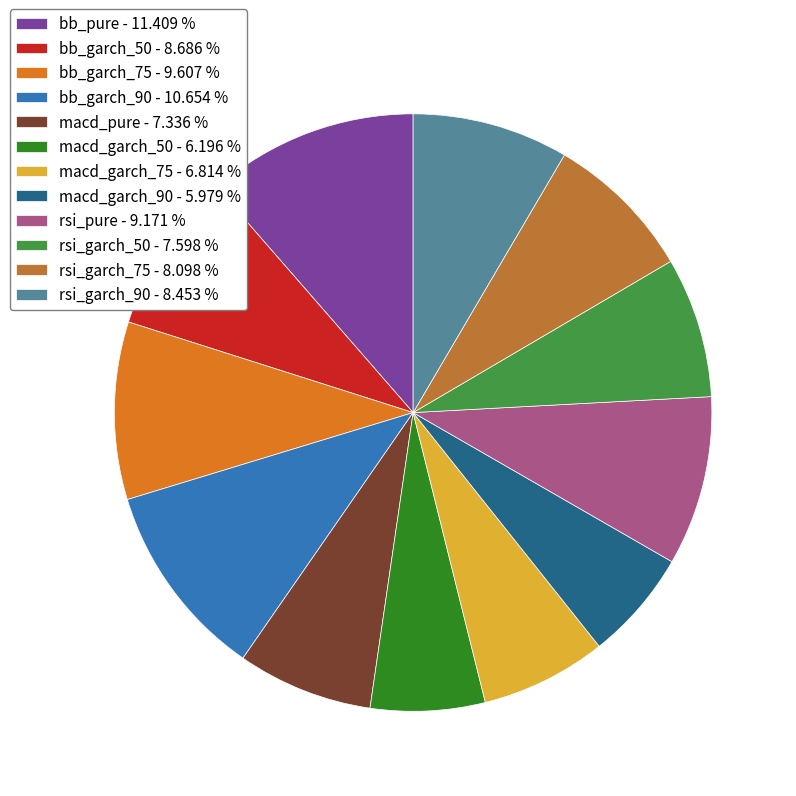

Is the sum of rsi_garch_90 - 8.453 % and bb_garch_75 - 9.607 % greater than half?

No